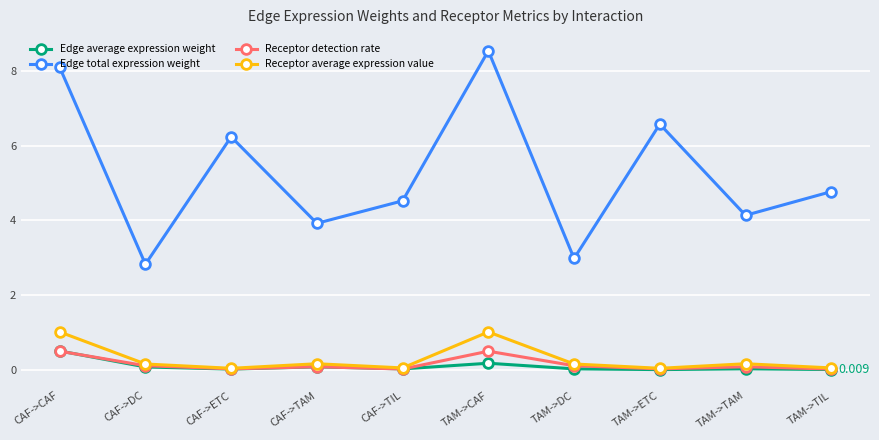

Which series has the widest spread of values?

Edge total expression weight